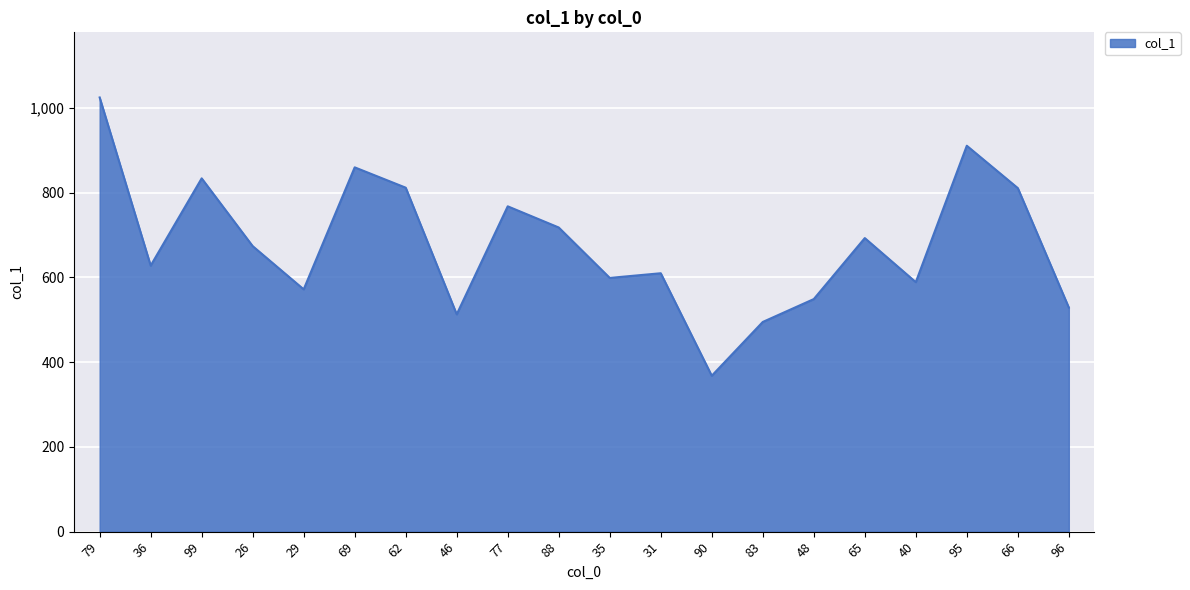

How many lines are shown in the chart?

1